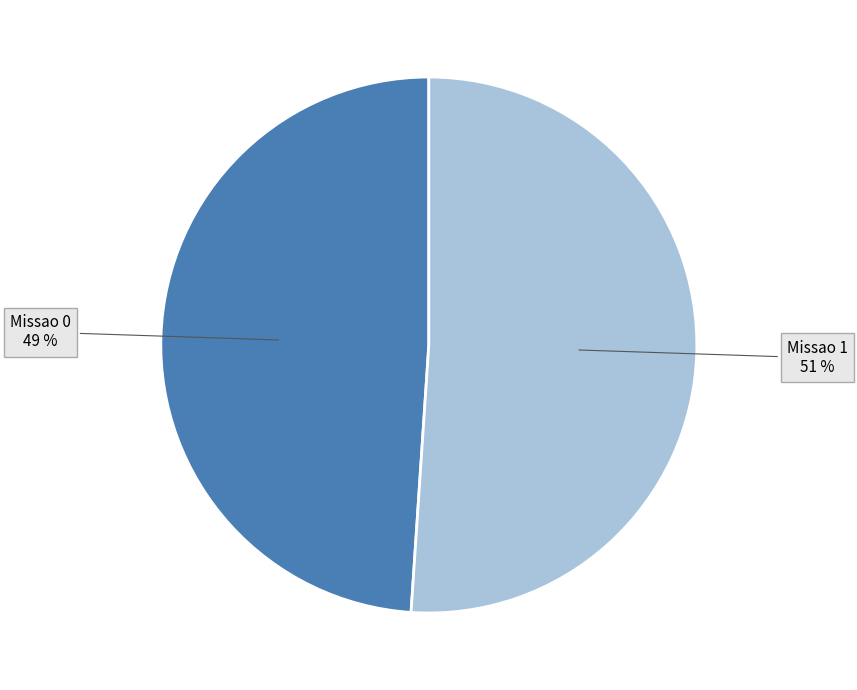

How many segments does this pie chart have?

2